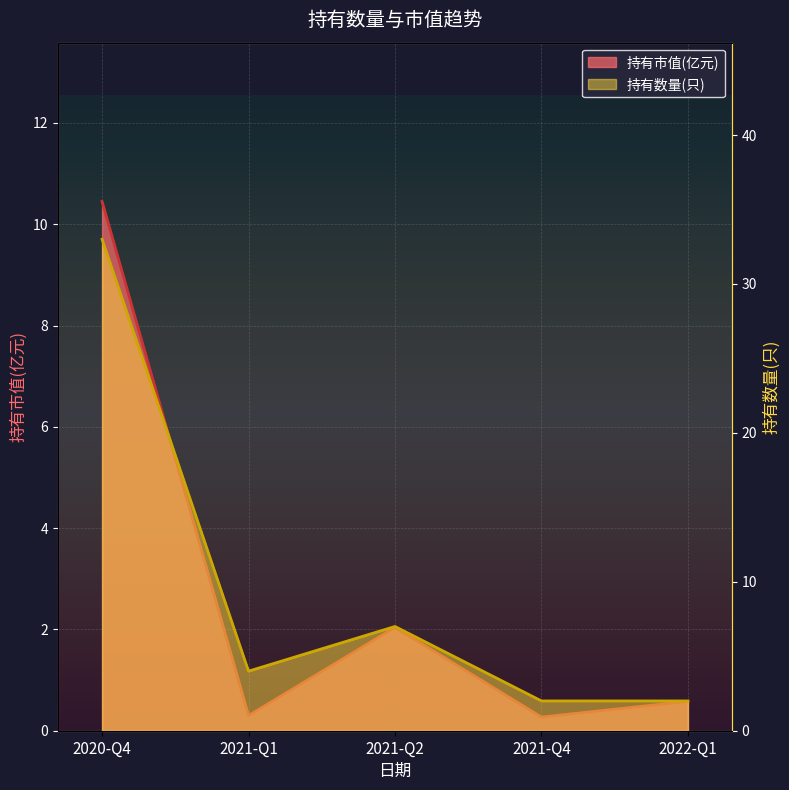

What is the difference between the 持有市值(亿元) values at 2020-Q4 and 2021-Q4?

10.2